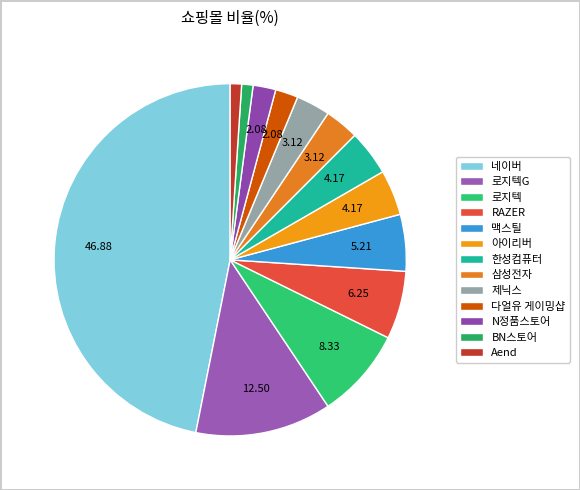

To the nearest percent, what is the difference between the largest and smallest slice percentages?

46%